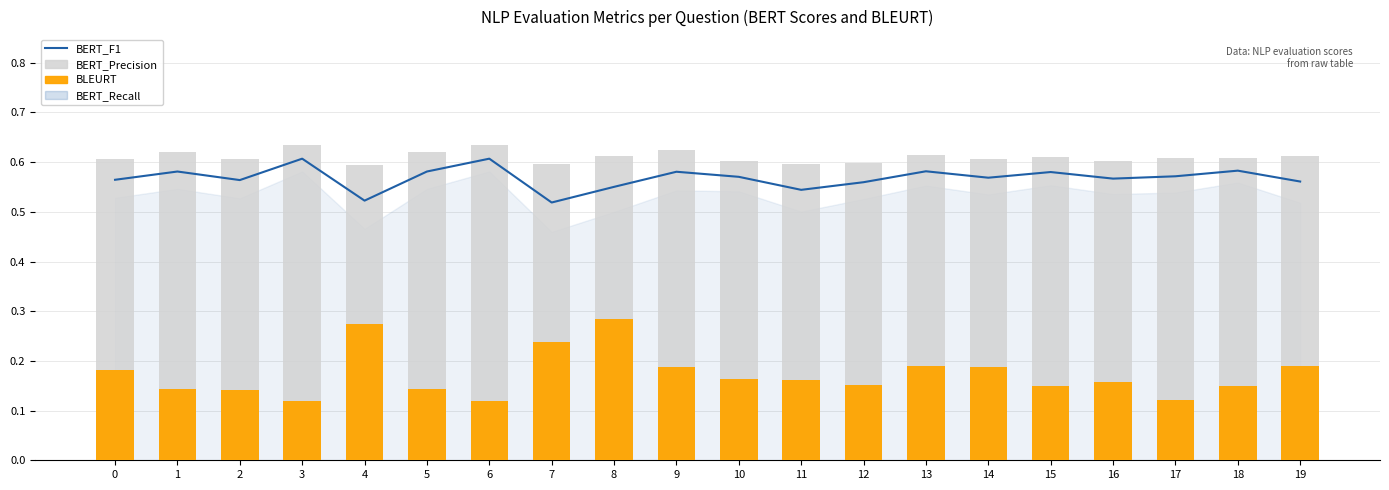

How many BERT_F1 values are between 0 and 1?

20